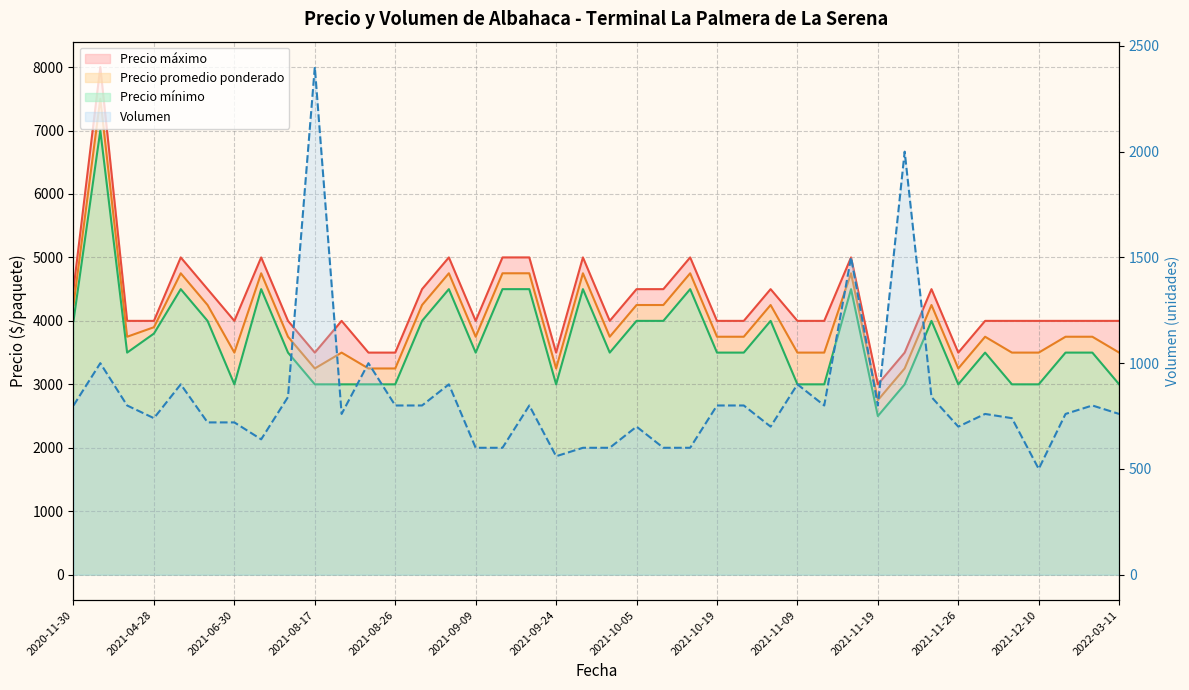

What is the minimum value for Precio promedio ponderado?

2750